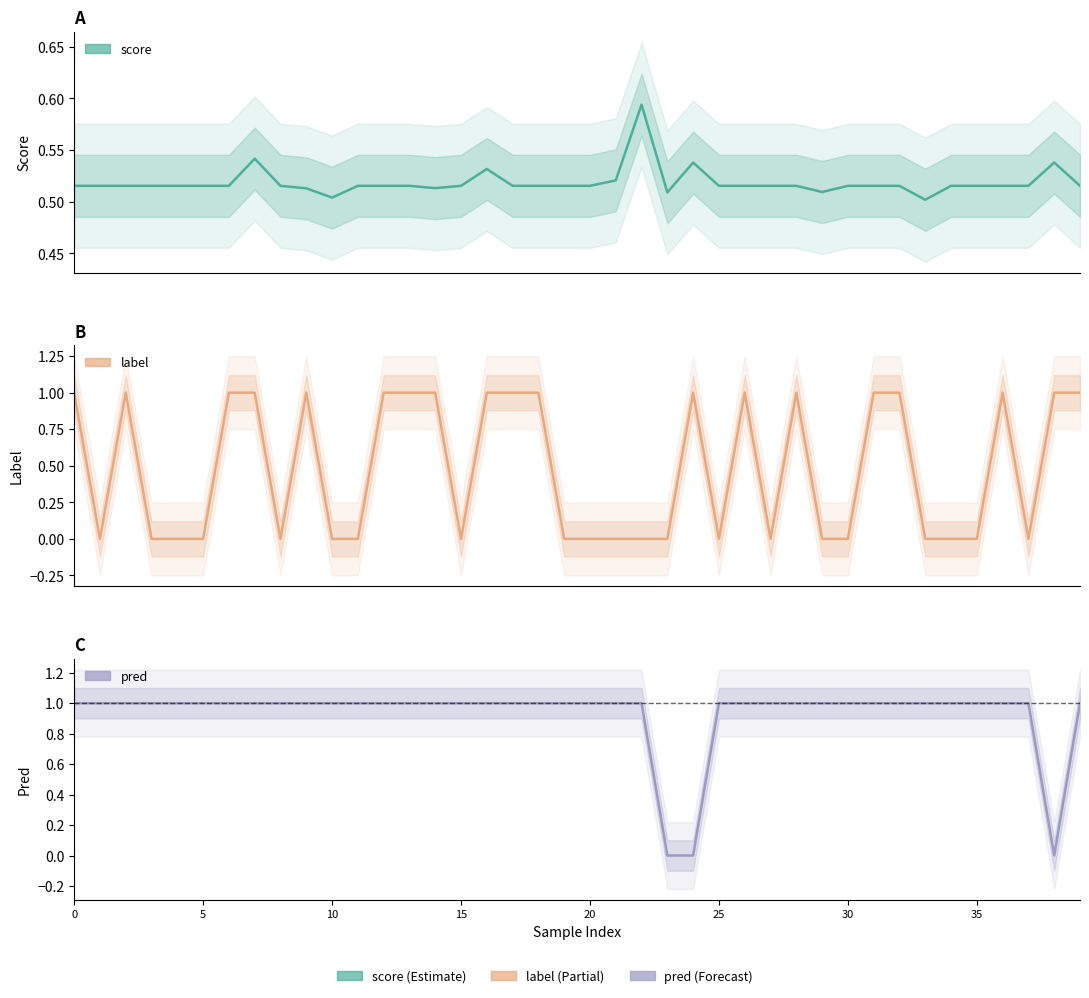

What is the maximum value for pred?

1.0